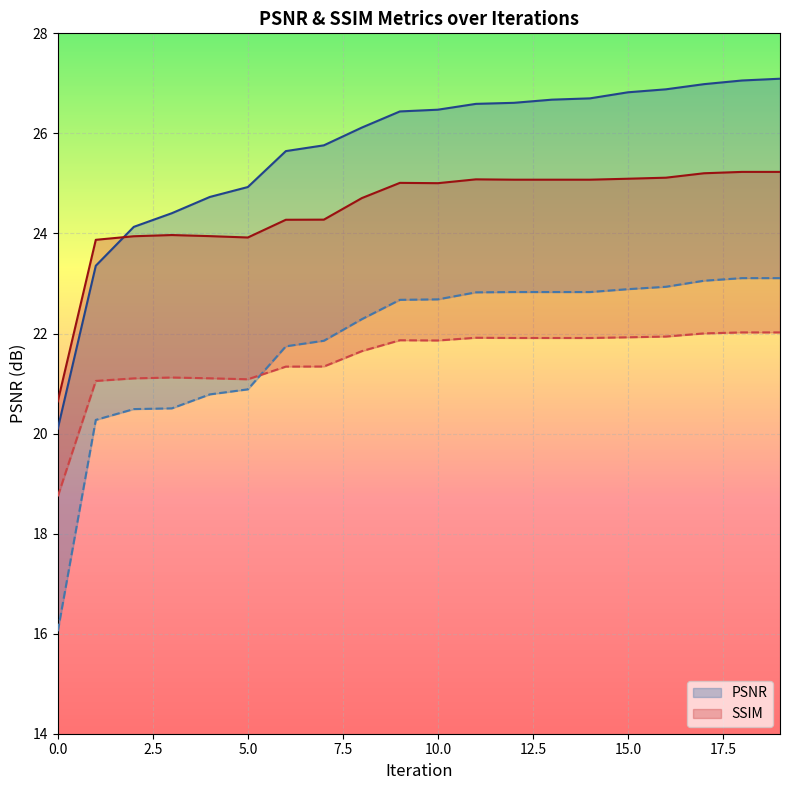

At which category does L_SSIM reach its first local valley?

5